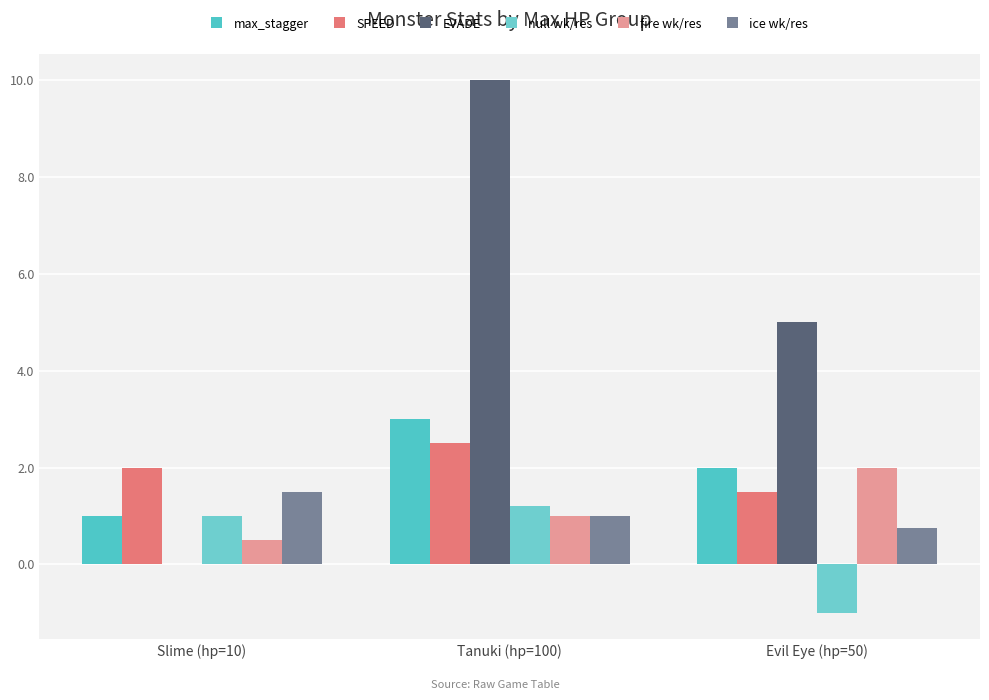

What is the total value across all series at Slime (hp=10)?

6.0